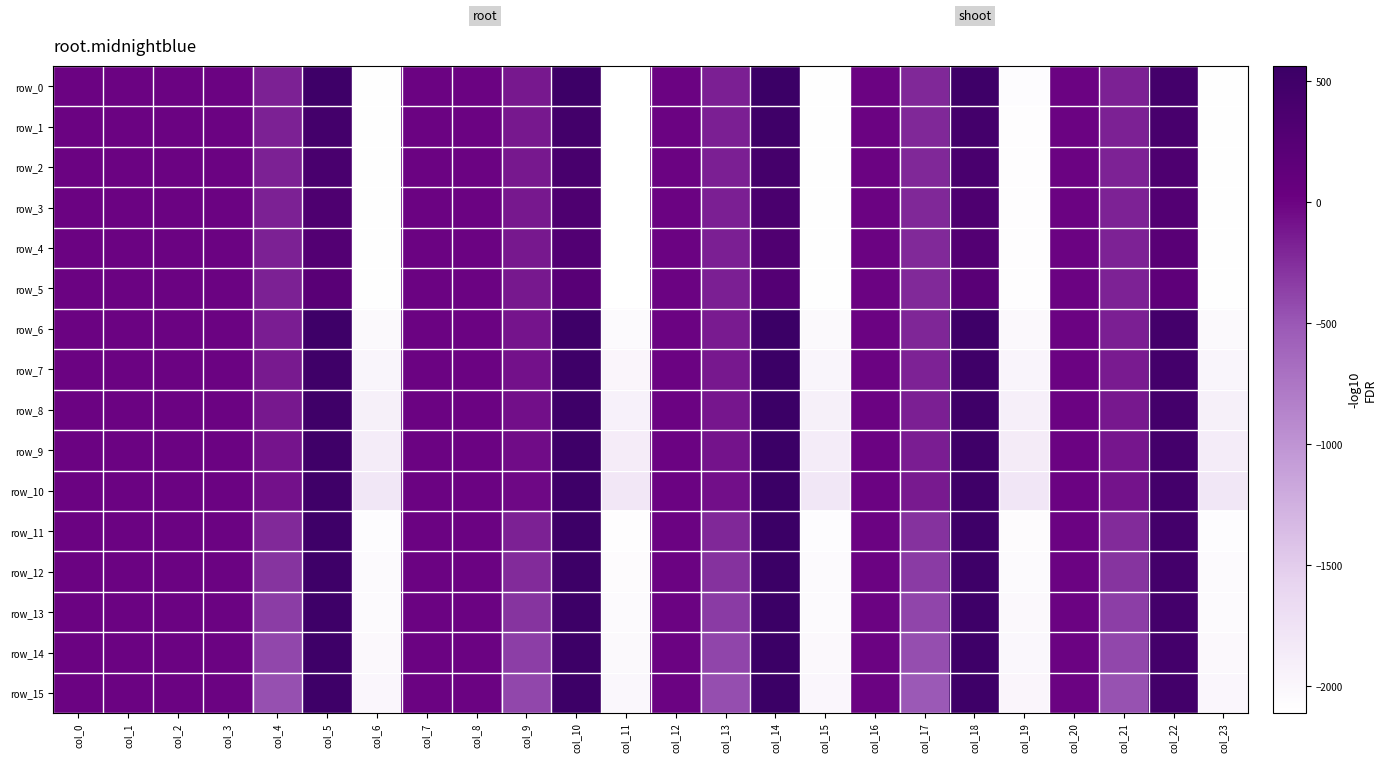

True or false: row_11 has a value of 174.6 at col_22.

False